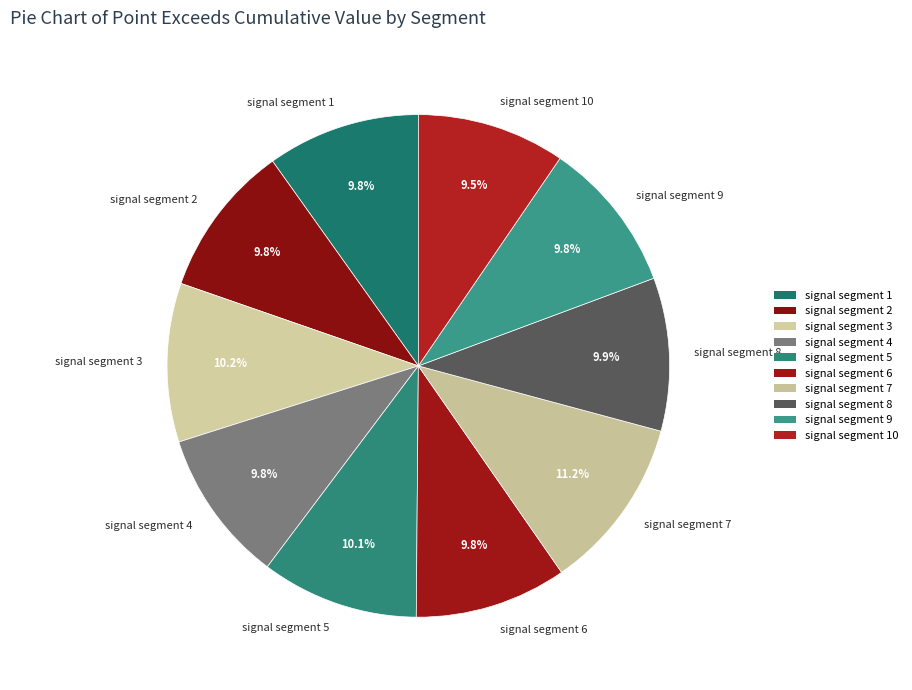

To the nearest percent, what is the difference between the largest and smallest slice percentages?

2%